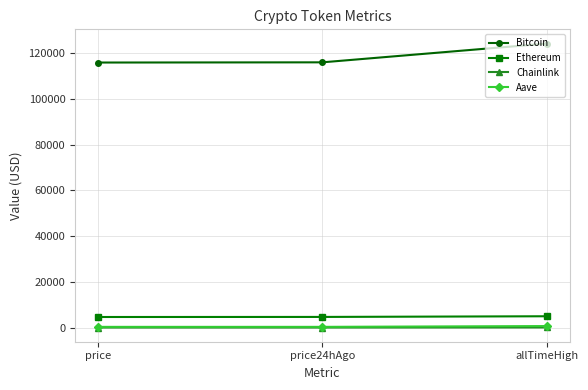

What is the approximate value of Chainlink at price24hAgo?

24.9